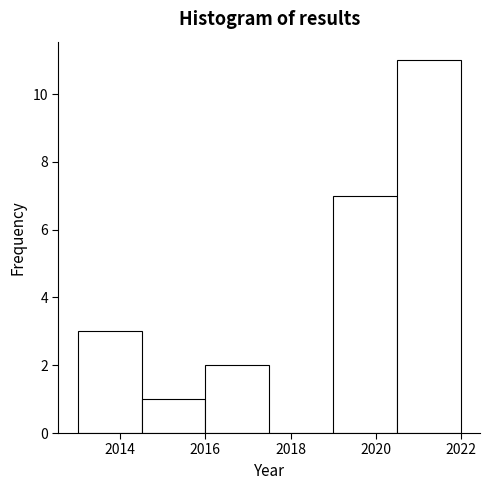

How tall is the bar that spans 2014.5 to 2016.0 on the x-axis? Neither the bar edges nor the heights are printed on the chart, so give them approximately, as read against the axes.

1